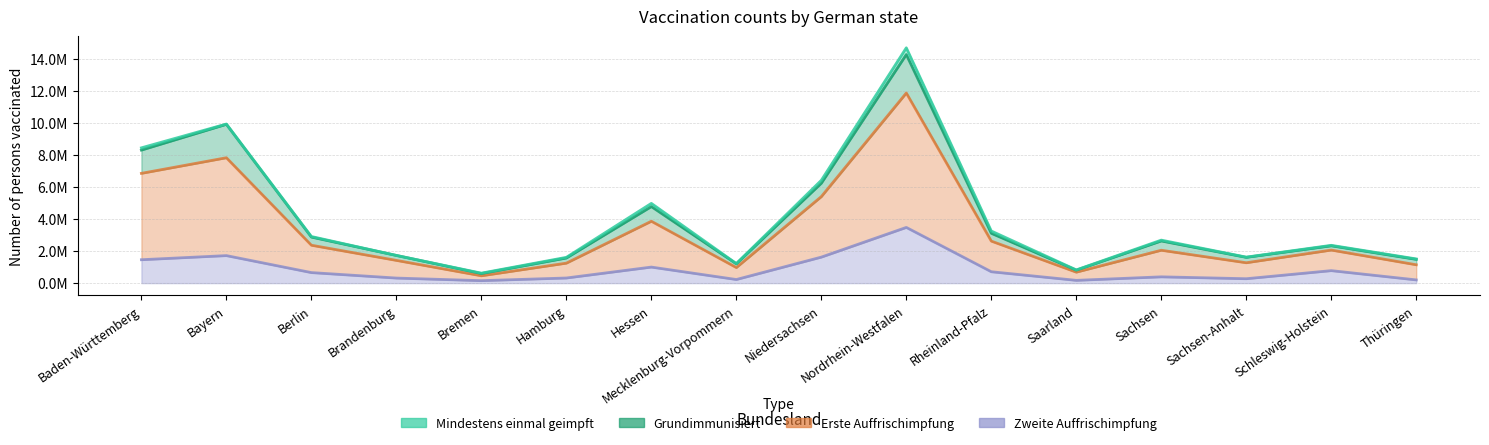

True or false: Grundimmunisiert and Erste Auffrischimpfung cross at least once.

False